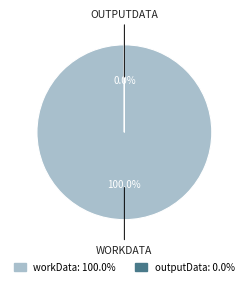

To the nearest percent, what is the difference between the largest and smallest slice percentages?

100%